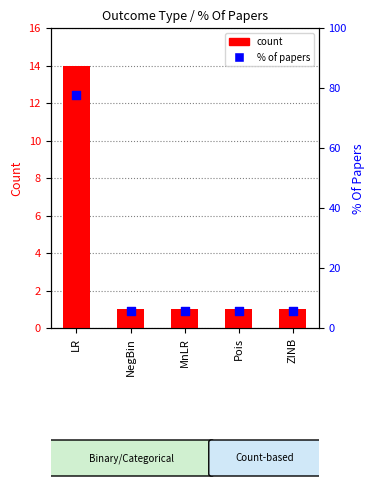

Which series contains the highest Y value?

% of papers